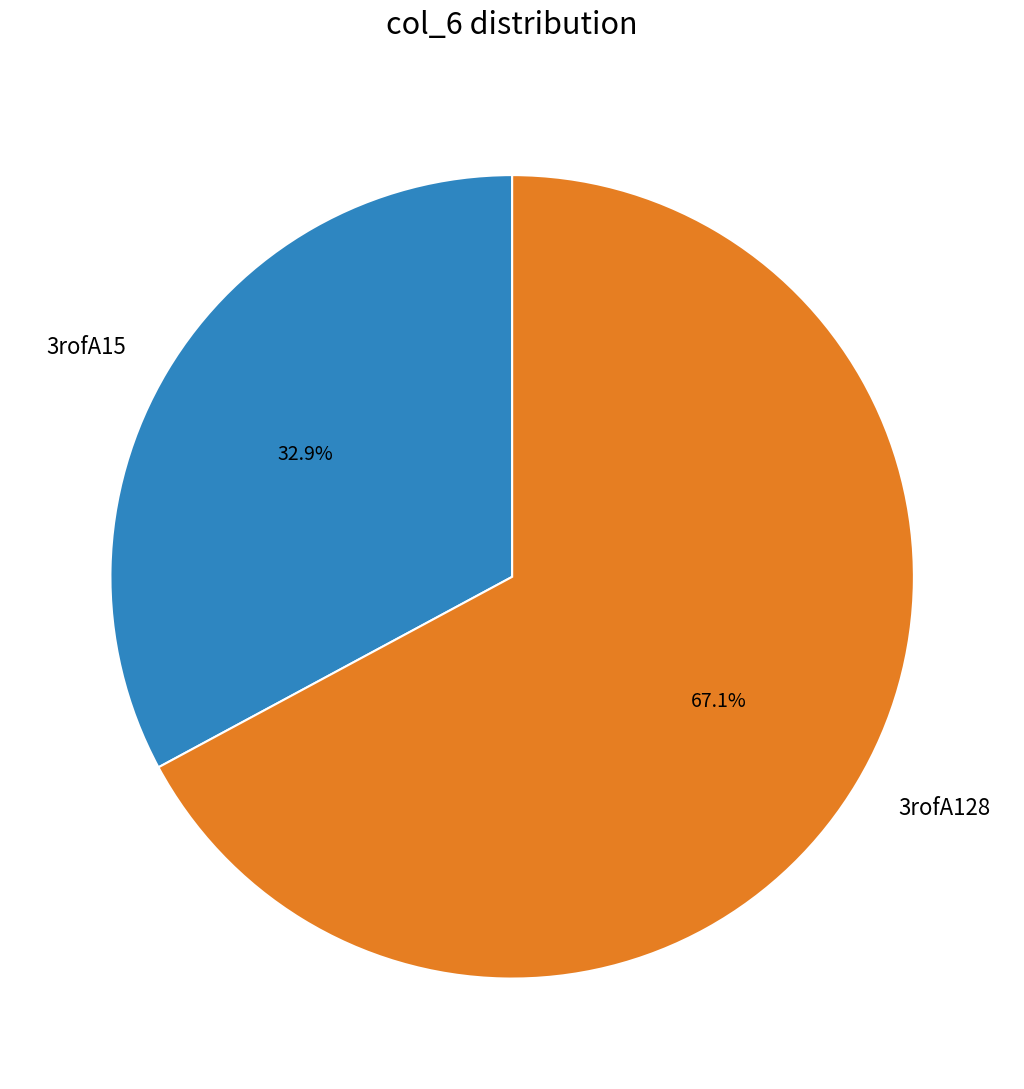

Combined, what portion of the pie is 3rofA128 and 3rofA15?

100.0%